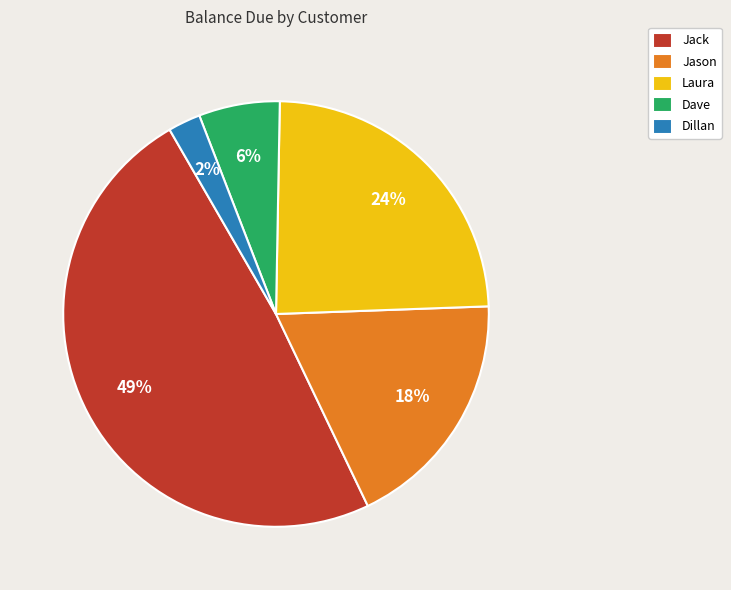

To the nearest percent, what percentage of the pie is Dave?

6%